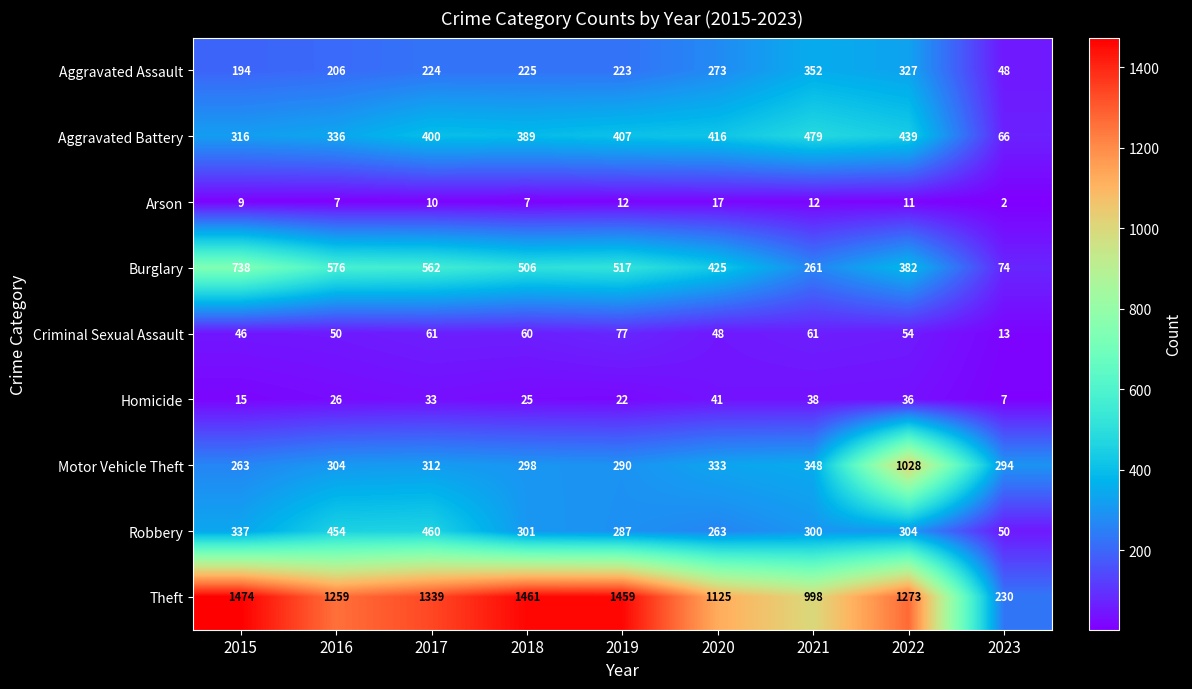

Which series has the largest total across all categories?

Theft